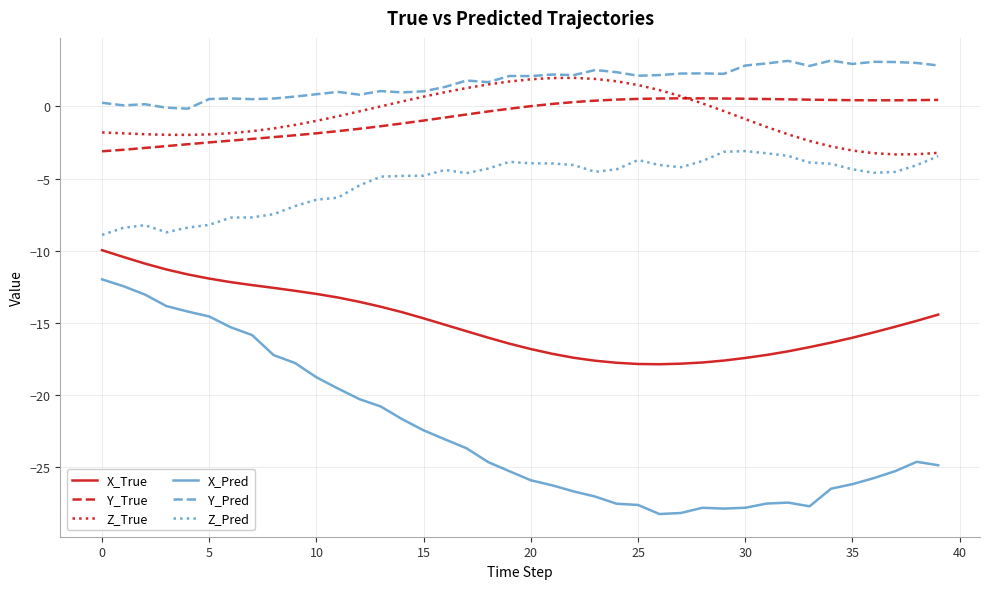

Which series has the largest total across all categories?

Y_Pred